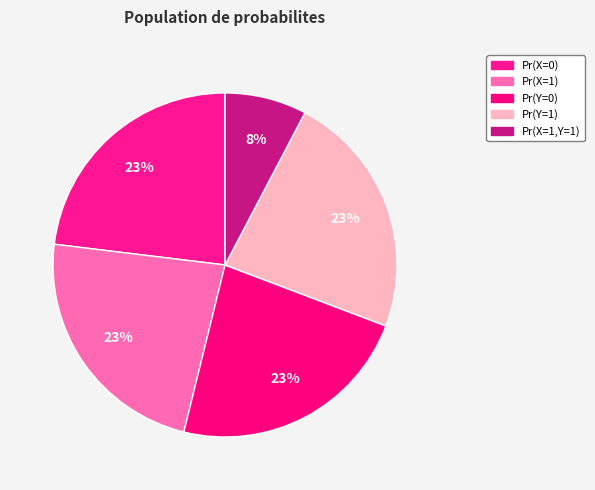

What is the smallest slice in the pie chart?

Pr(X=1,Y=1)